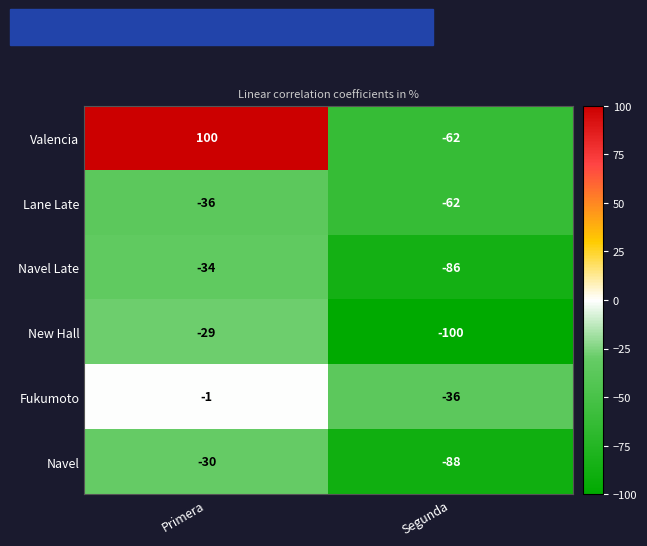

Reading left to right, list all the values displayed in this chart.

Valencia: 100	-62
Lane Late: -36	-62
Navel Late: -34	-86
New Hall: -29	-100
Fukumoto: -1	-36
Navel: -30	-88